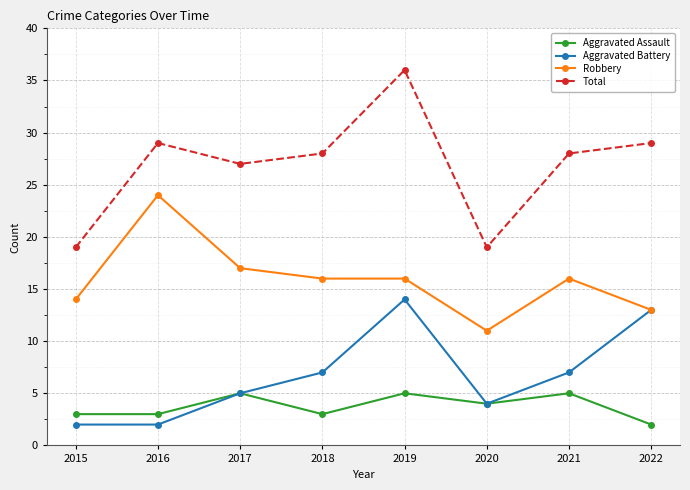

True or false: Robbery has more than 1 interior local peaks.

True